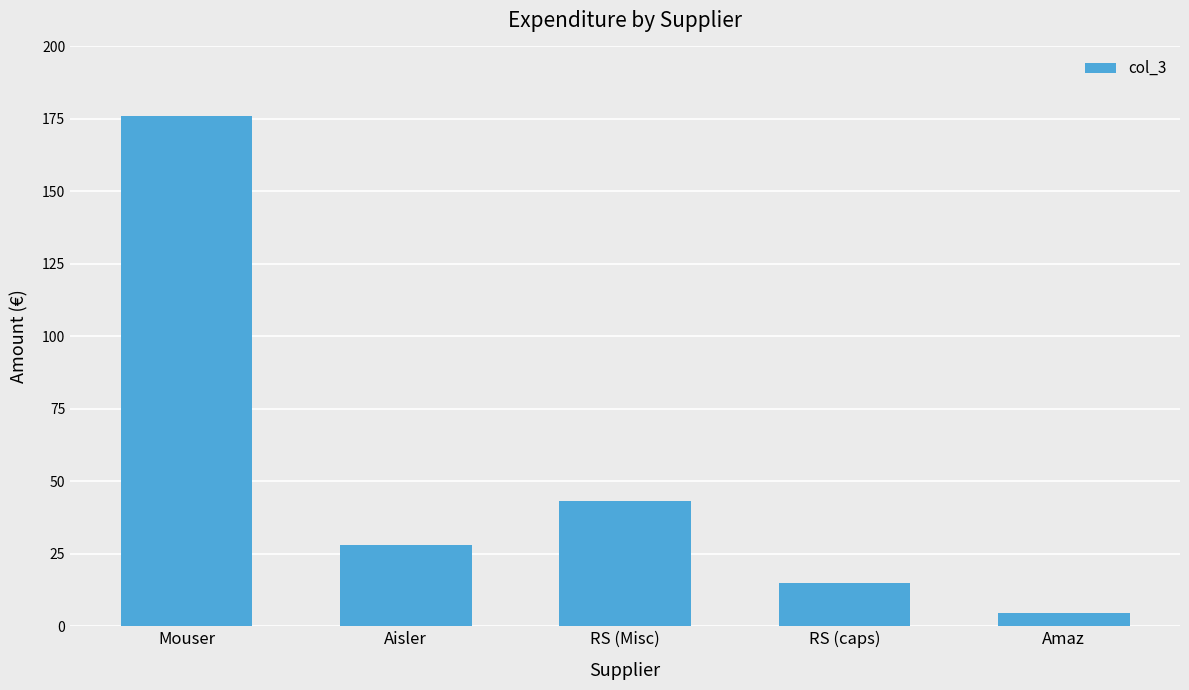

Approximately how many times larger is the value at Amaz compared to RS (Misc)?

0.1